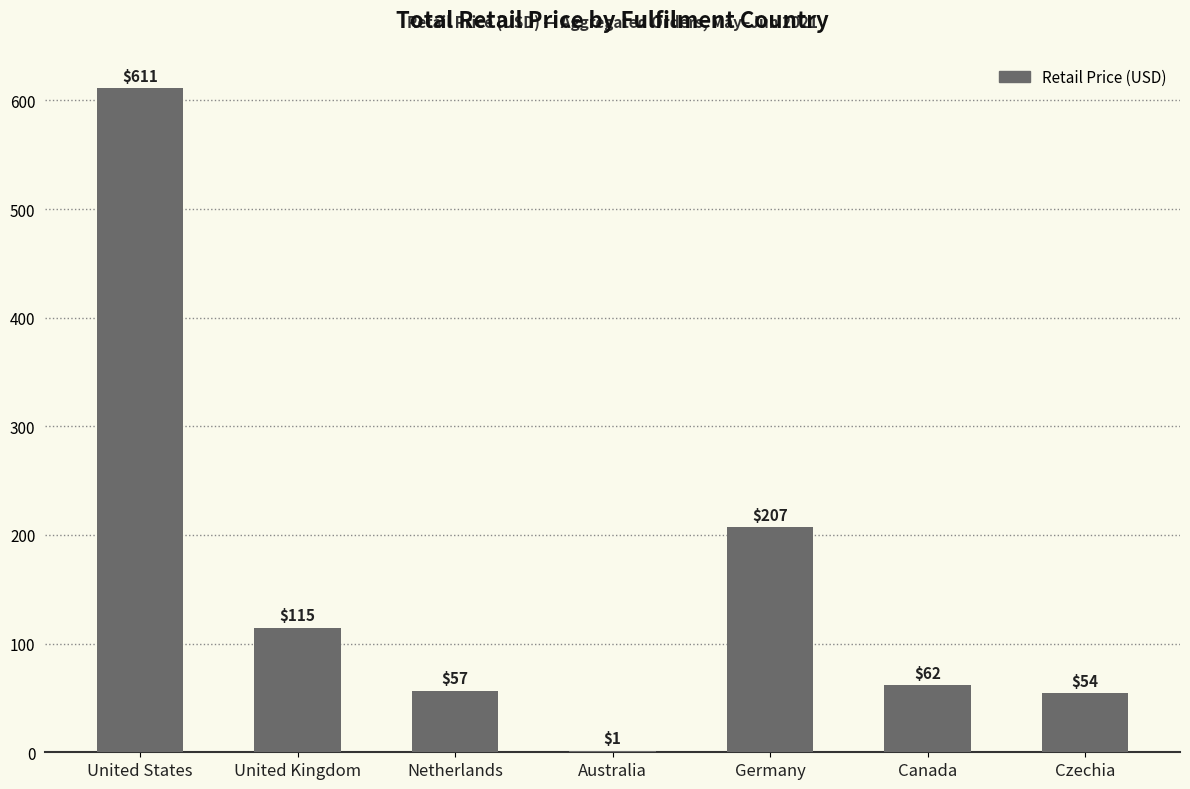

What is the sum of all values?

1107.2